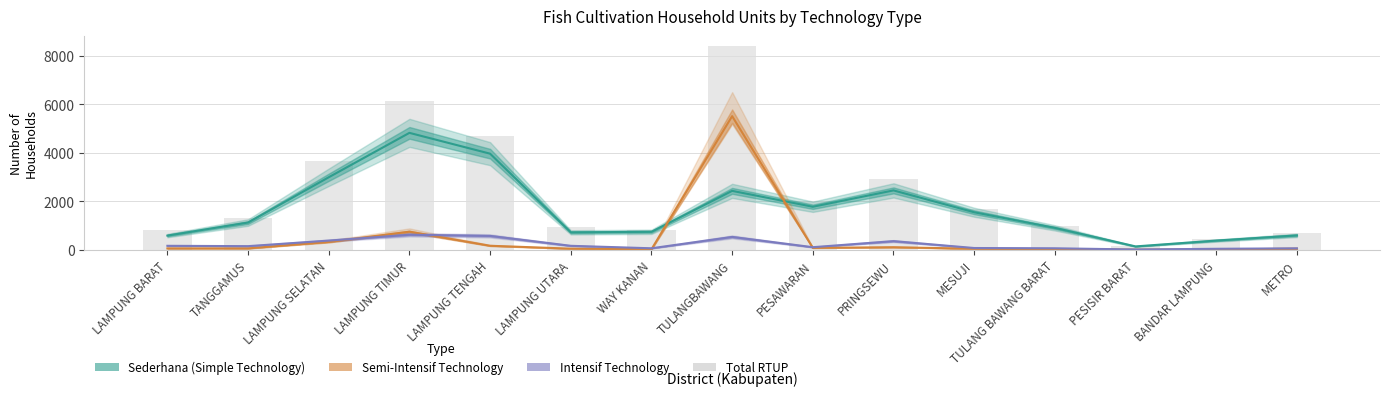

Which has a higher value, BANDAR LAMPUNG or PESAWARAN?

PESAWARAN